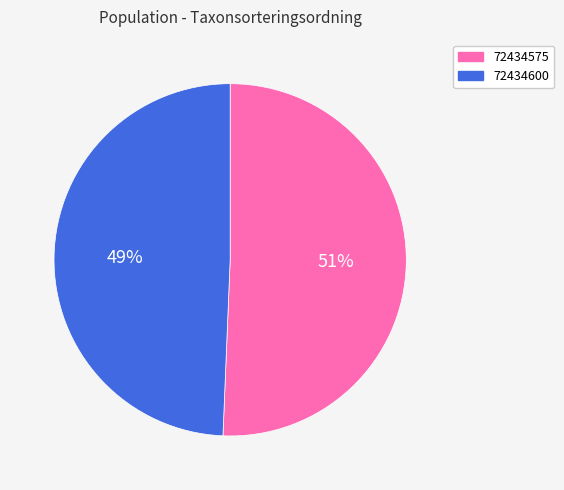

What is the ratio of the value at 72434600 to the value at 72434575?

1.0